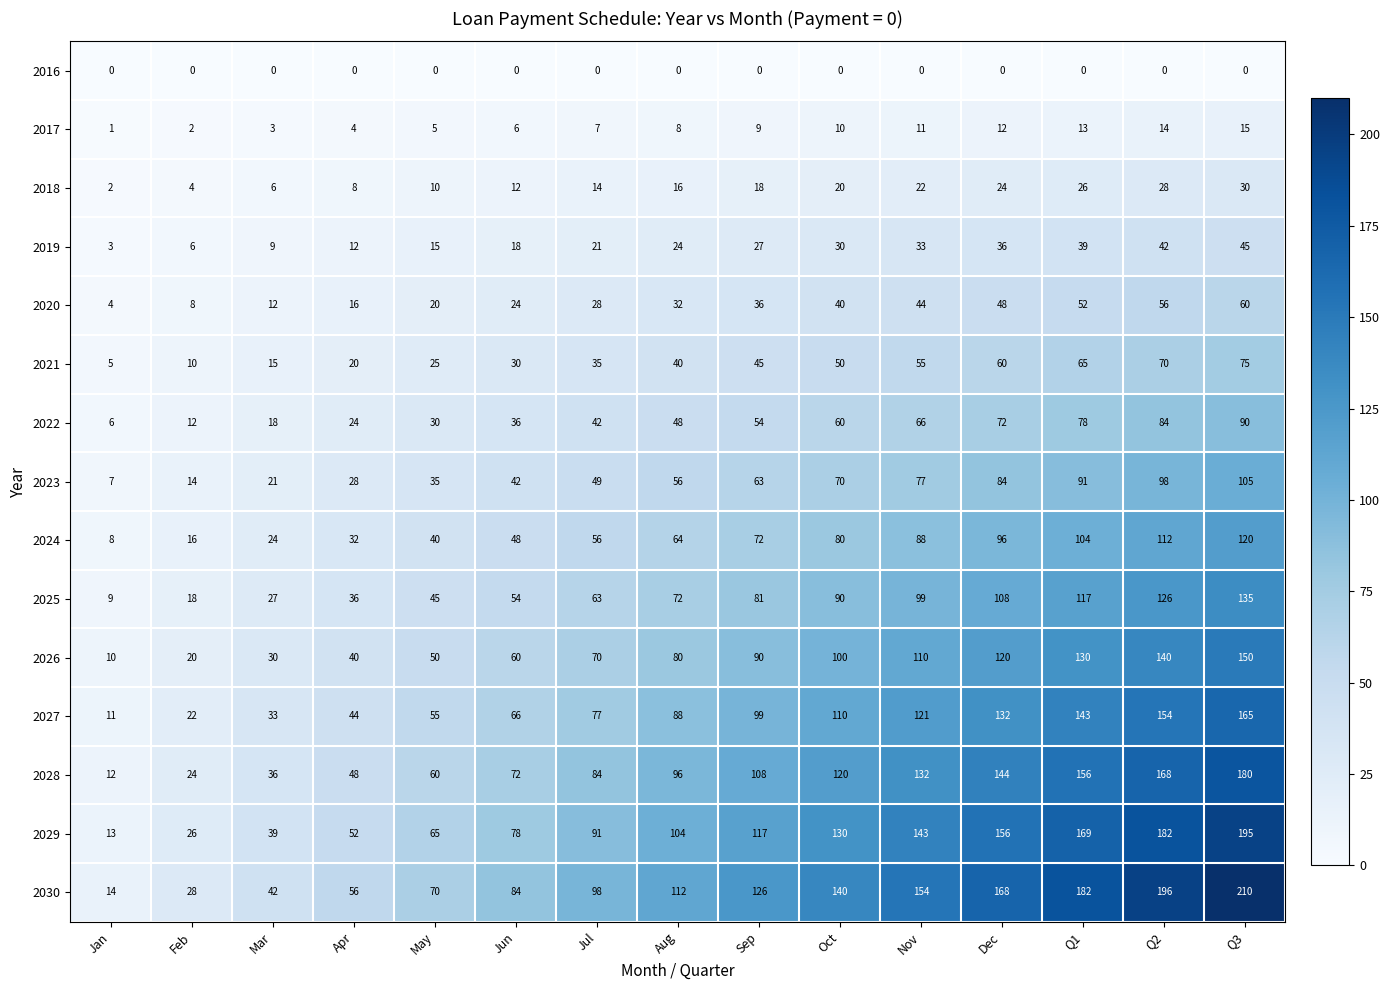

Which label corresponds to the largest value in the chart?

Q3